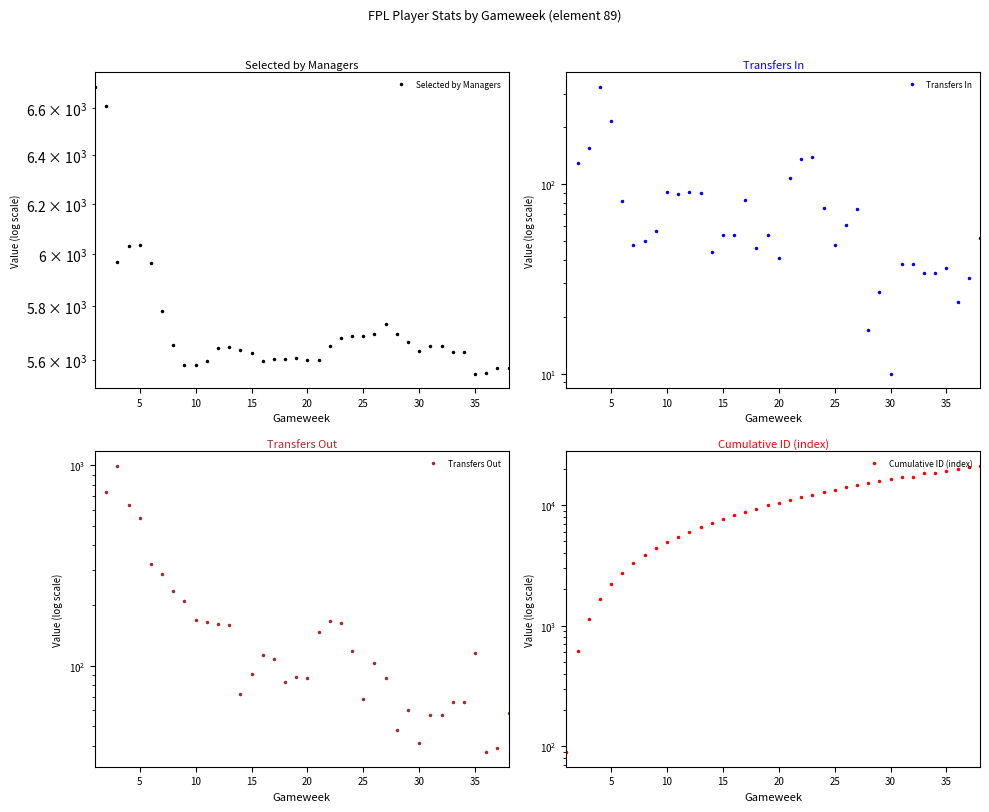

Which series has the largest total across all categories?

Cumulative ID (index)